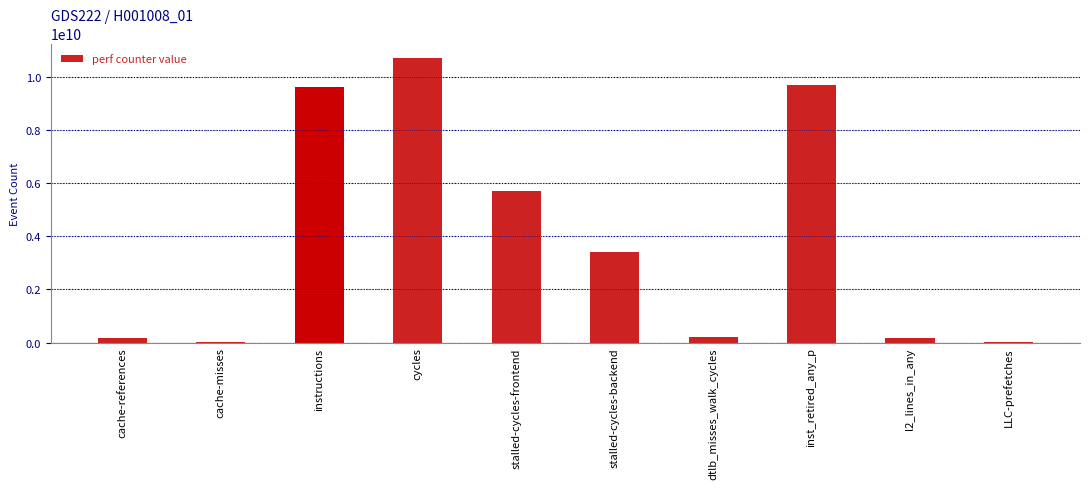

Where does the data first go above 3418531732?

instructions